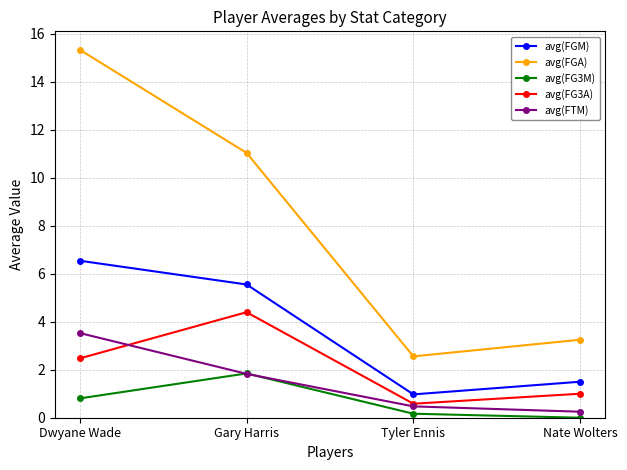

List the series in order of their peak value, highest first.

avg(FGA), avg(FGM), avg(FG3A), avg(FTM), avg(FG3M)